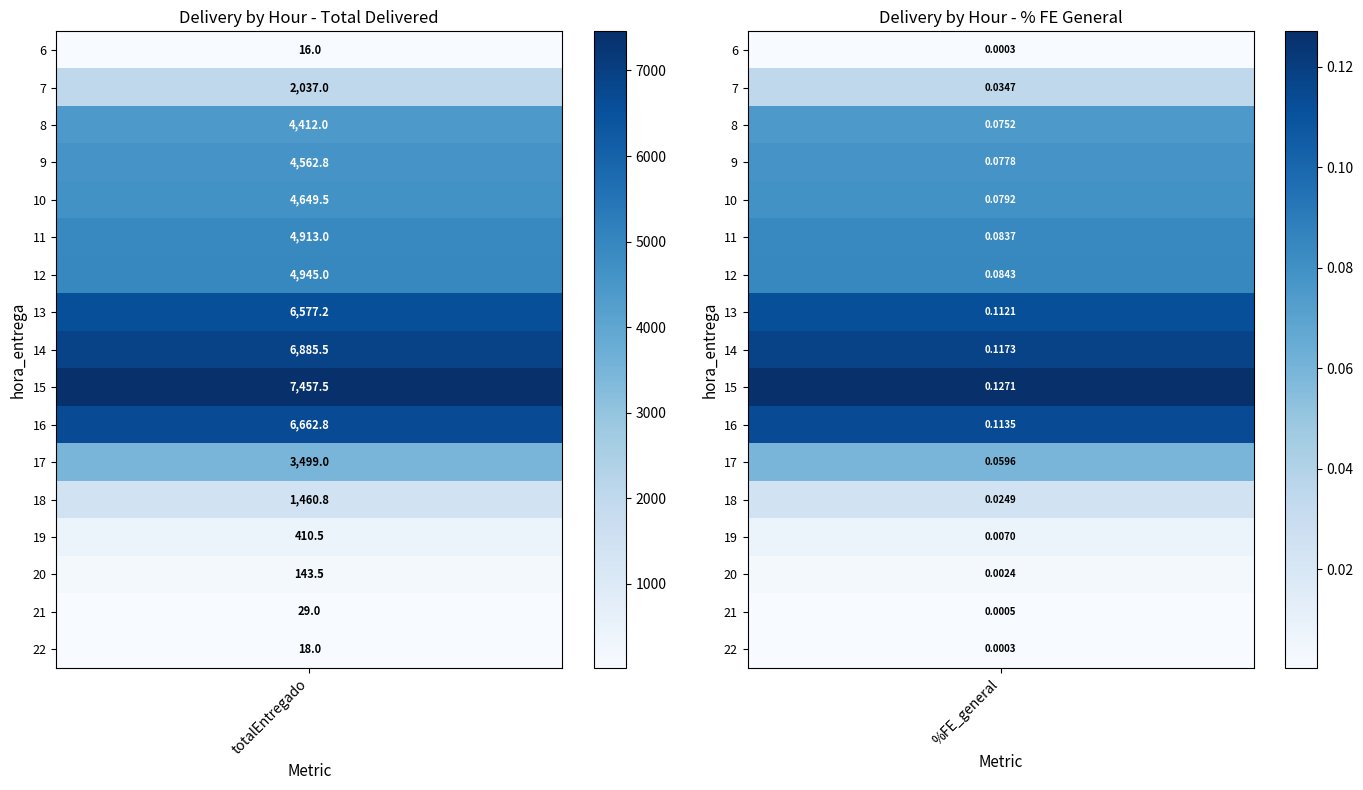

At which category does the chart reach its minimum across all series?

6